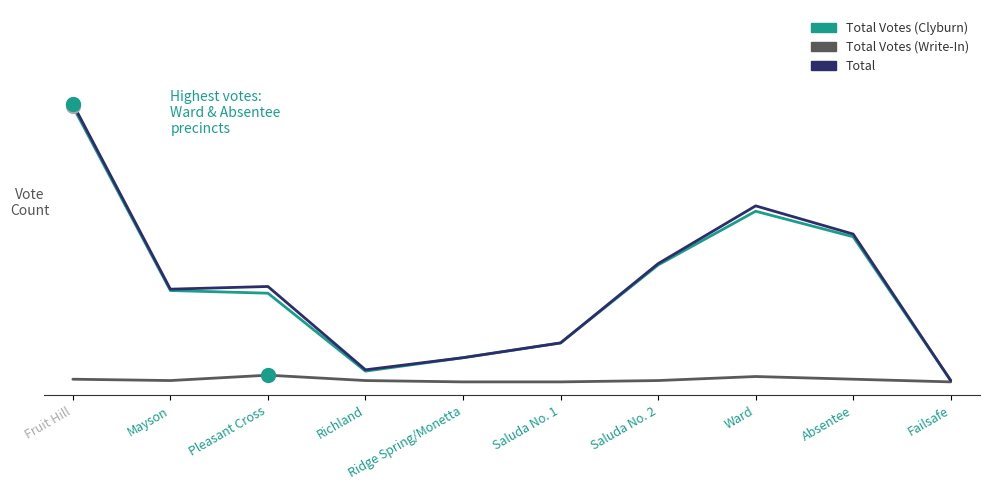

What are all the series names shown in the legend?

Total Votes (Clyburn), Total Votes (Write-In), Total